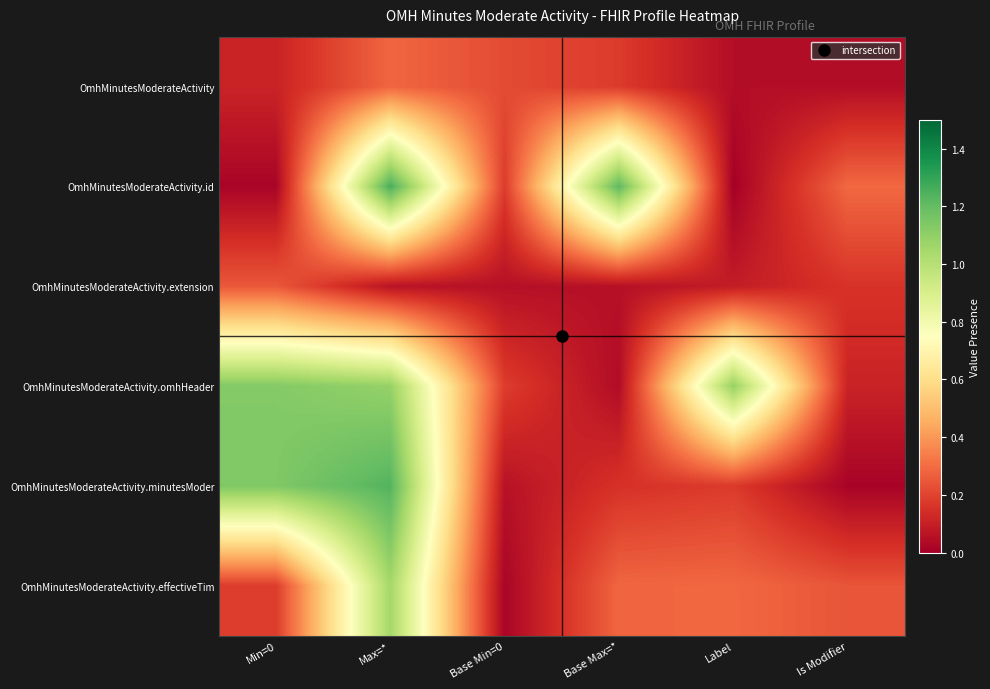

Which series has the largest range (max minus min)?

OmhMinutesModerateActivity.id